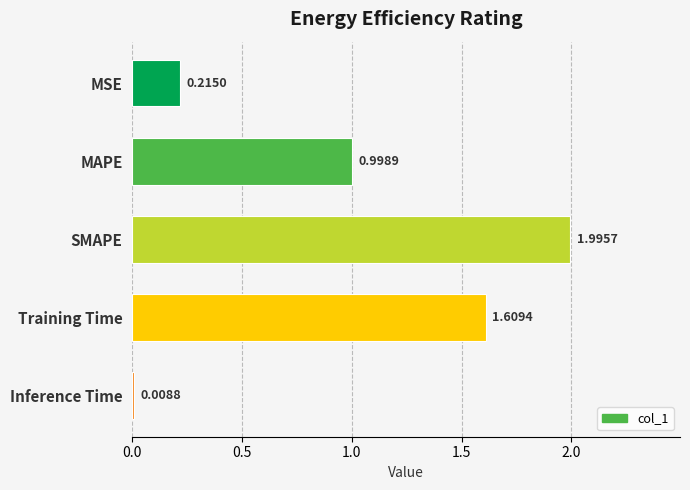

List the labels in order of value, largest first.

SMAPE, Training Time, MAPE, MSE, Inference Time